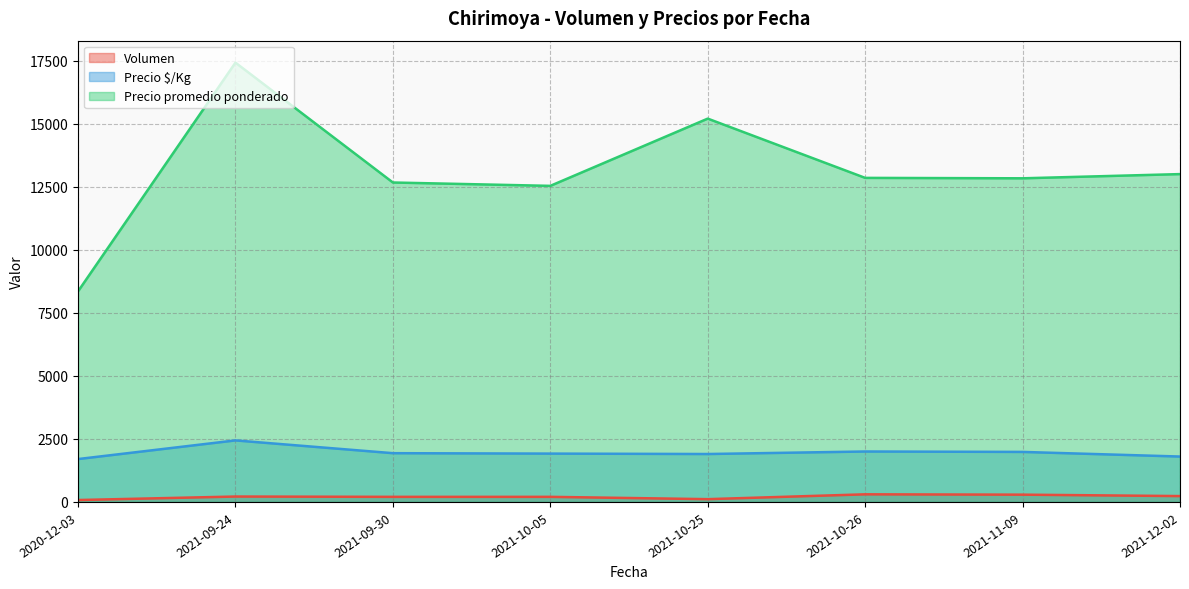

What is the minimum value for Precio $/Kg?

1700.0